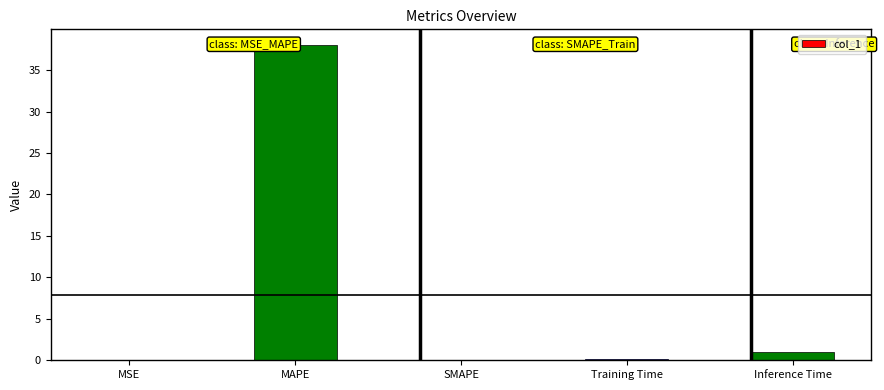

Rank the categories by value from highest to lowest.

MAPE, Inference Time, Training Time, MSE, SMAPE